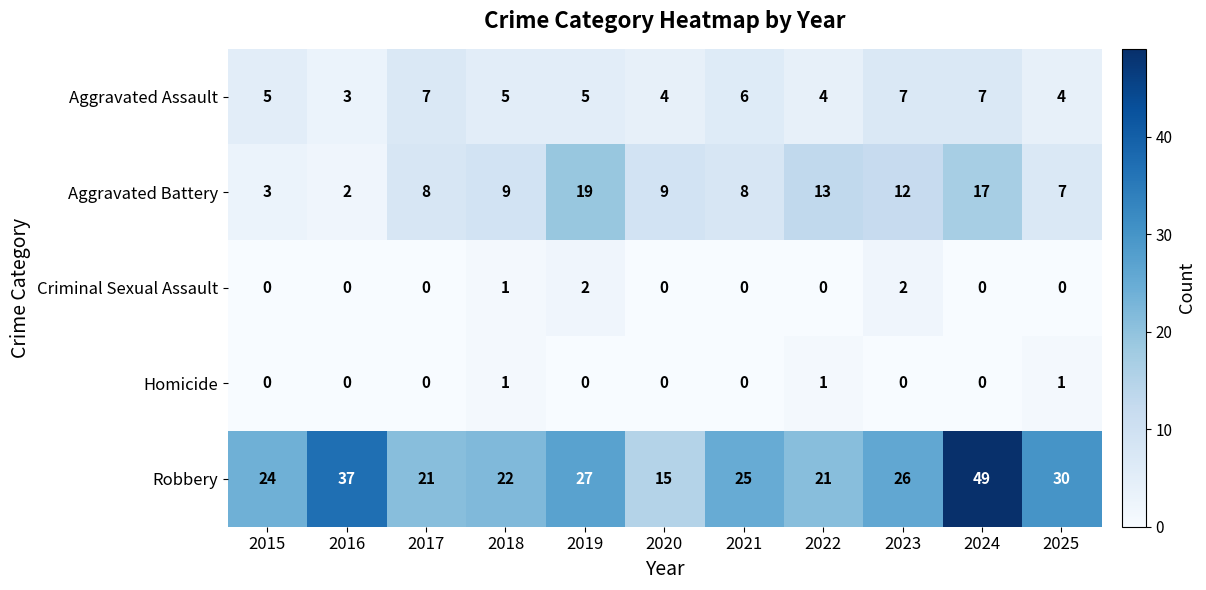

List the series in order of their peak value, highest first.

Robbery, Aggravated Battery, Aggravated Assault, Criminal Sexual Assault, Homicide